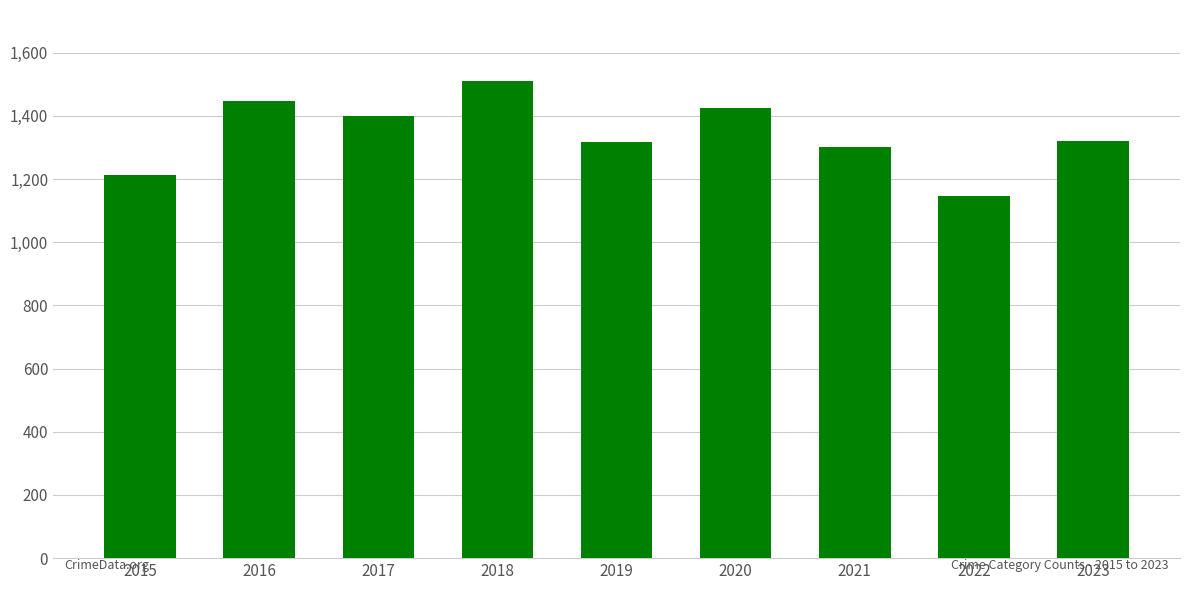

Is it true that the value at 2019 is 1317?

True